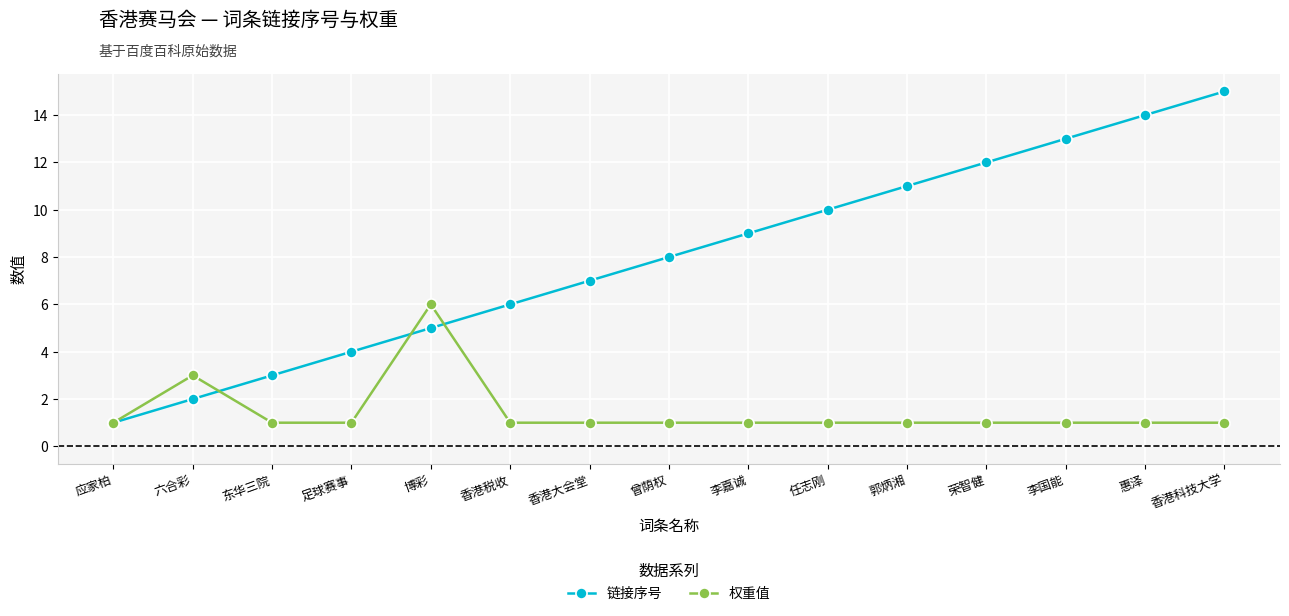

Which category has the highest value in the 权重值 series?

博彩